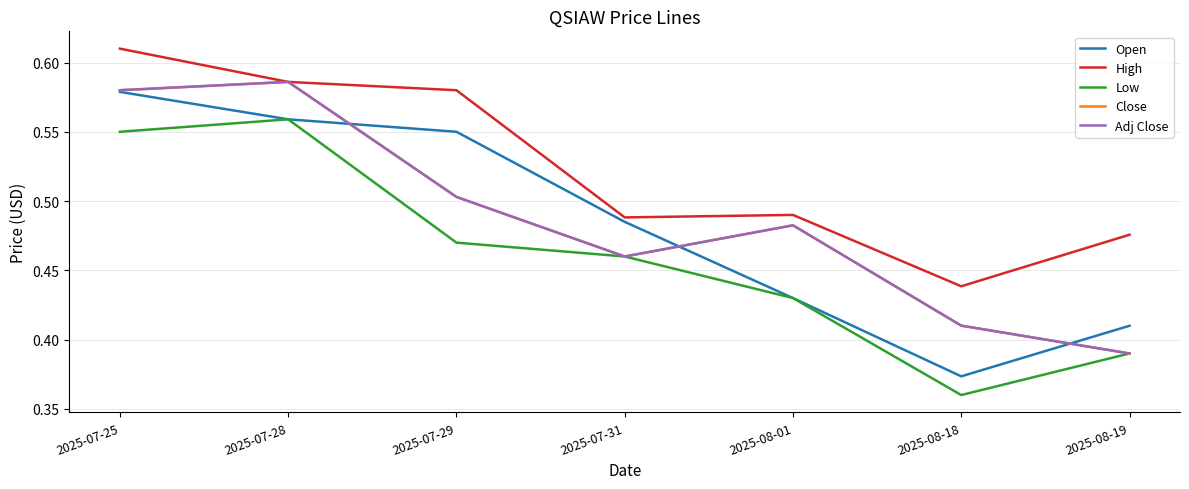

True or false: Adj Close and High intersect in this chart.

False